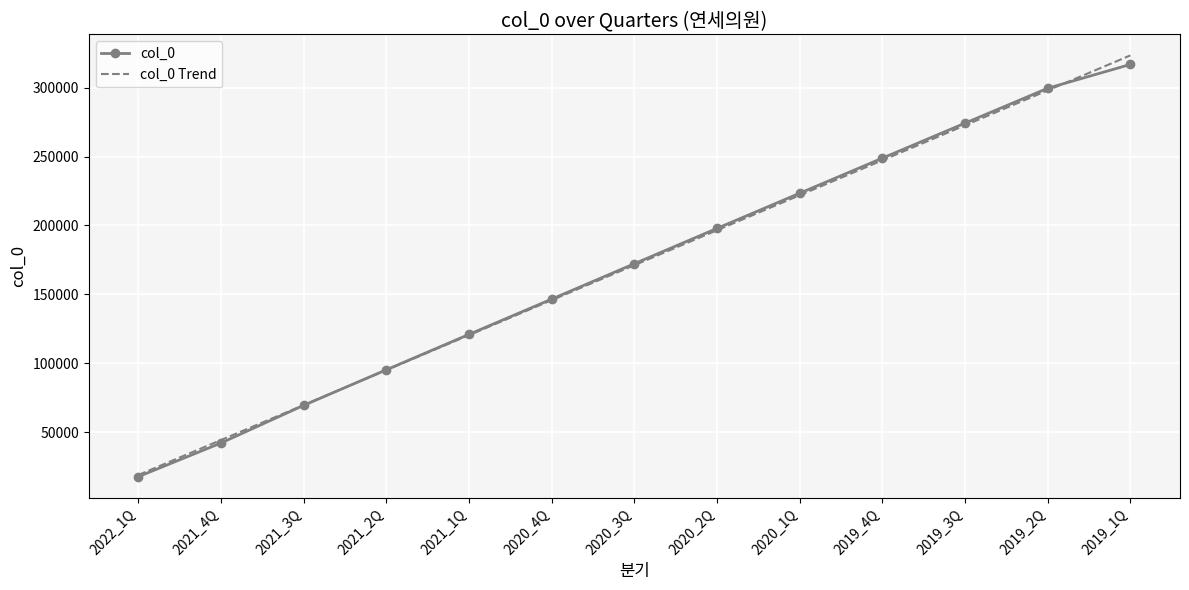

The col_0 series shows 316868.0 at 2019_1Q. True or false?

True